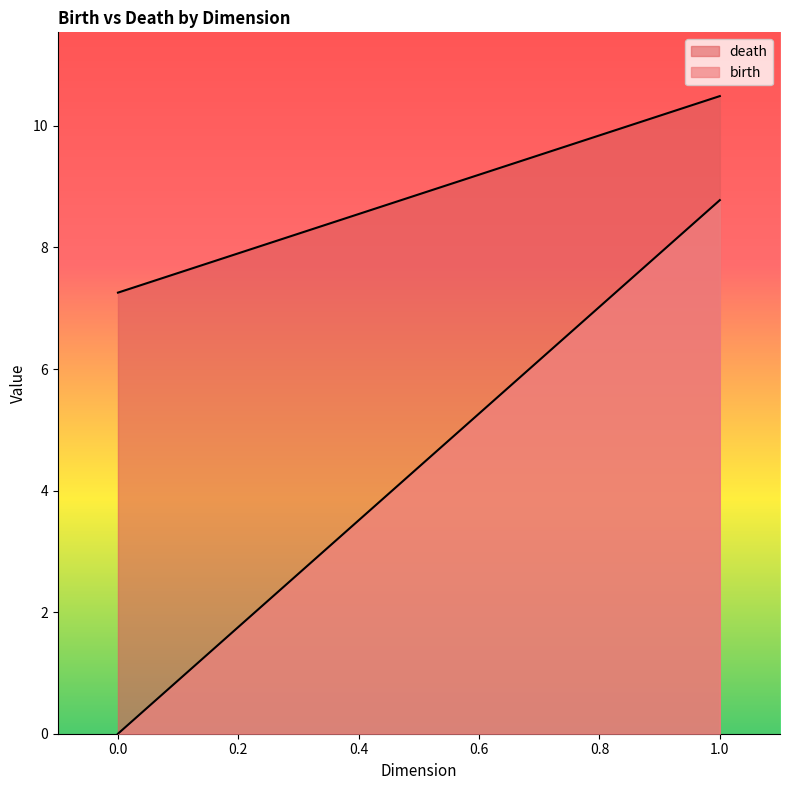

Count the number of data series in this chart.

2